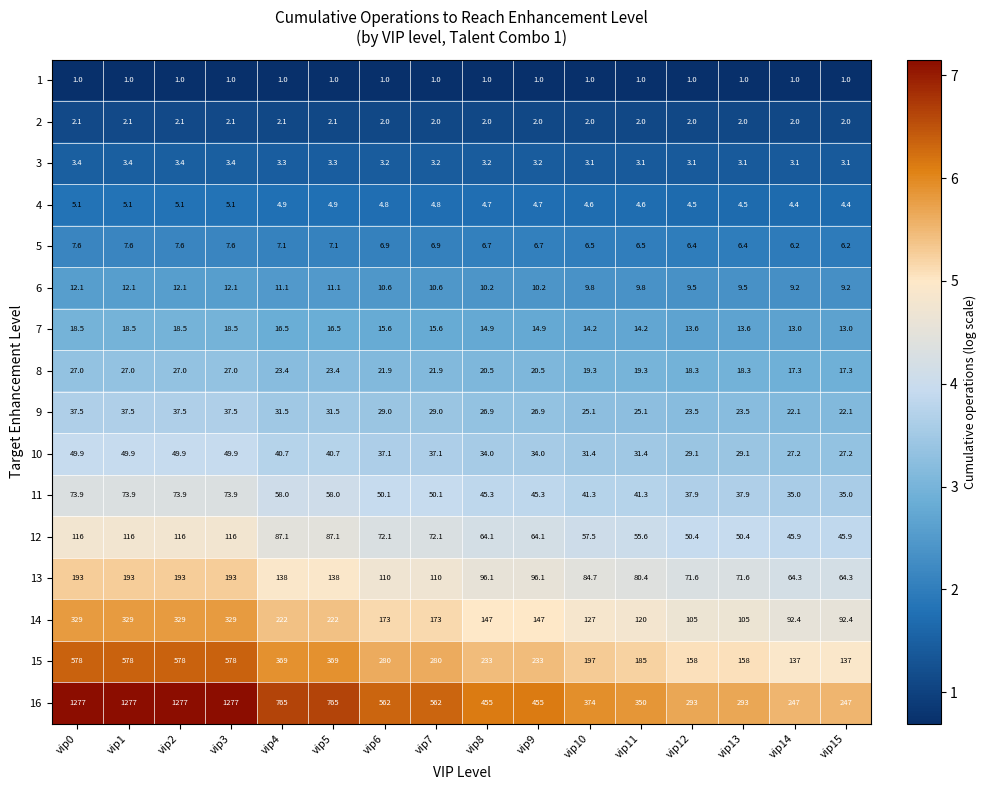

Which series has the largest total across all categories?

16